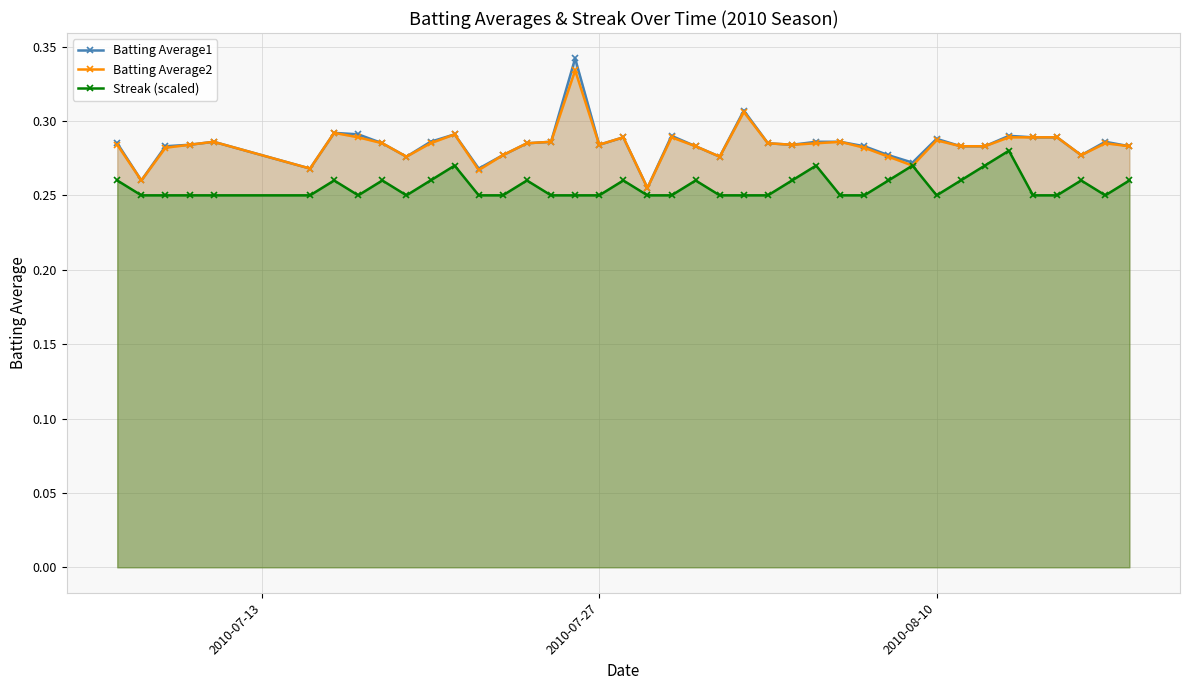

How many Streak (scaled) values are between 0 and 1?

40